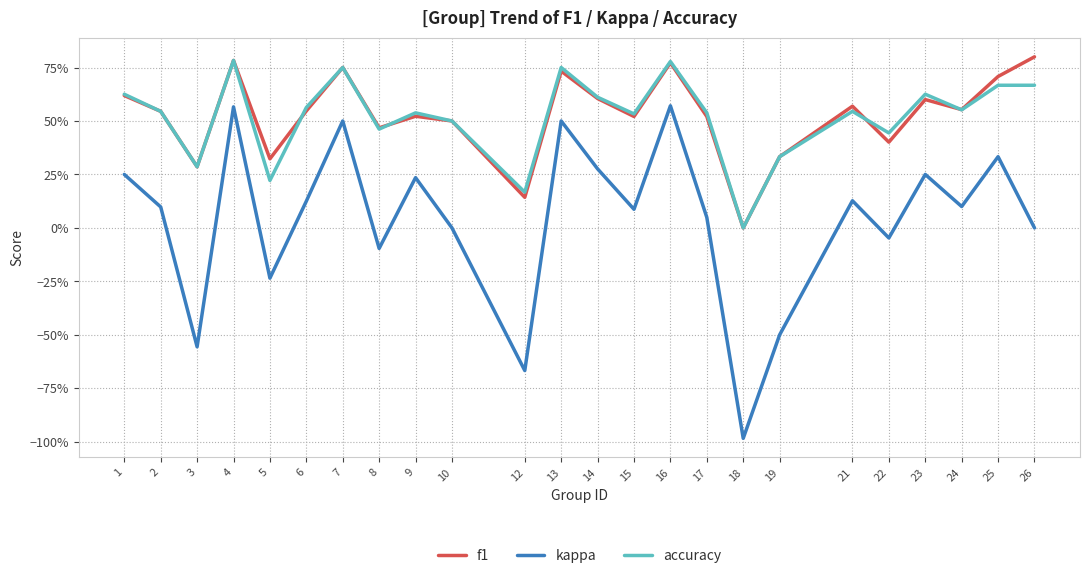

Which series changed the most between 1 and 13?

kappa